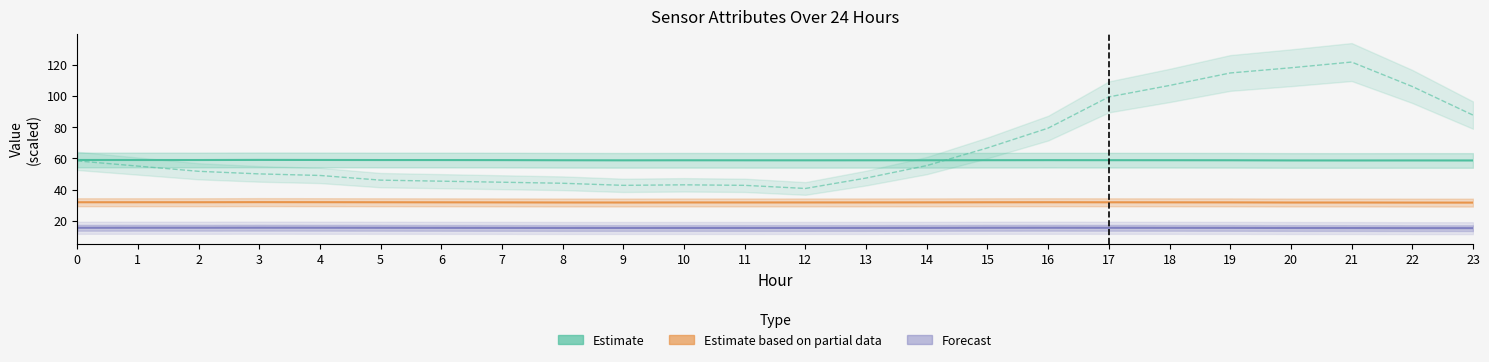

Which series changed the most between 8 and 22?

ATT8 (Estimate)